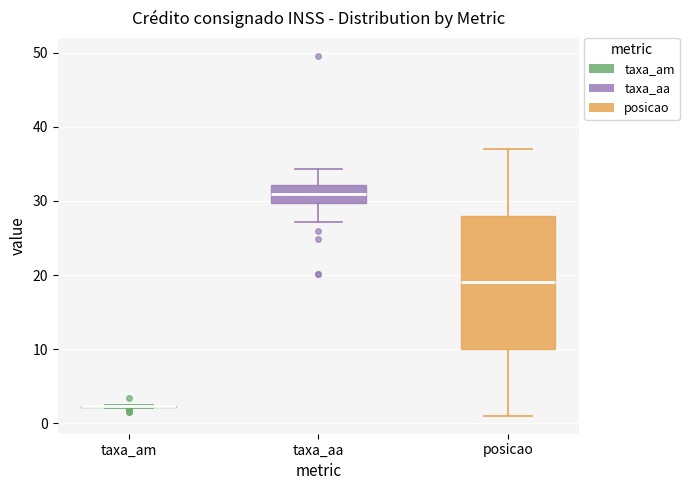

Which box is the tallest, from its lower edge to its upper edge?

posicao